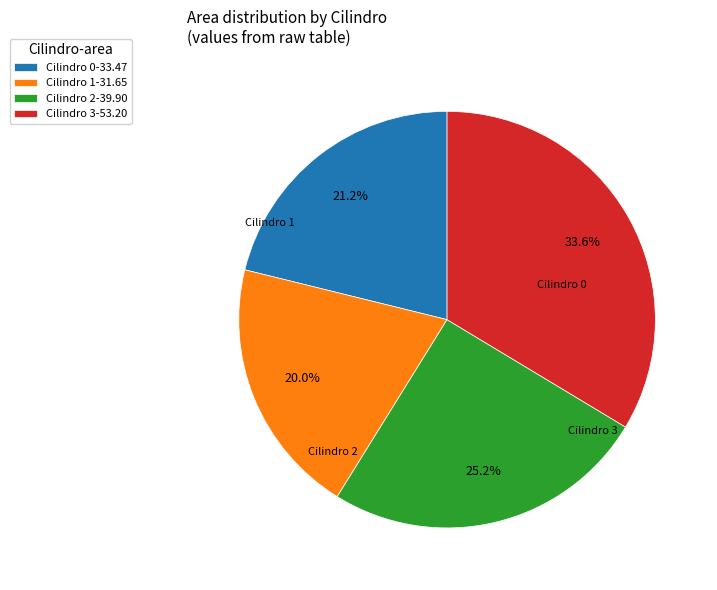

Is there a majority slice in this chart?

No